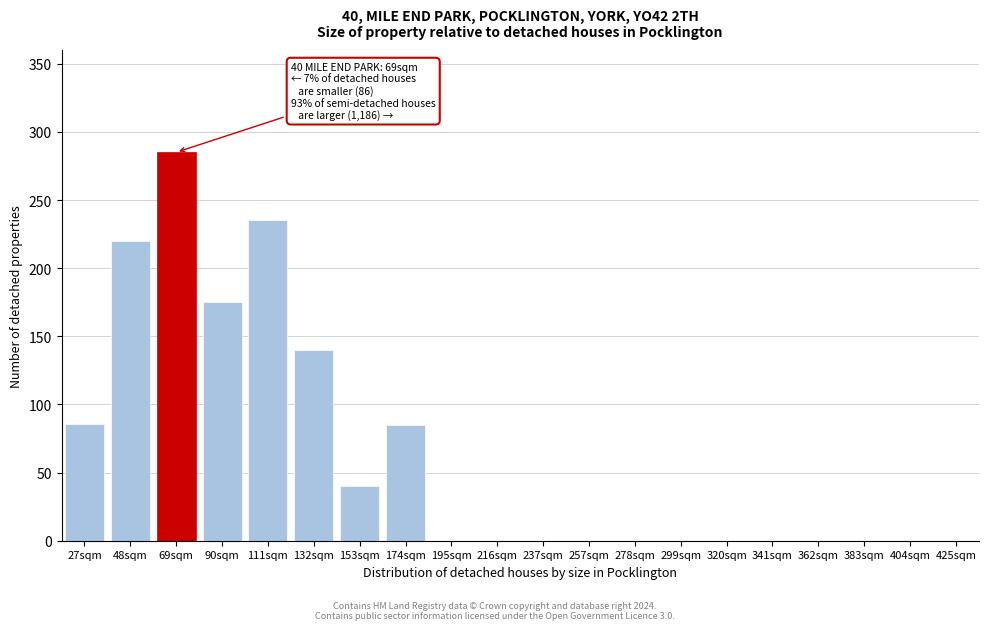

The chart shows a value of 76 at 48sqm. True or false?

False